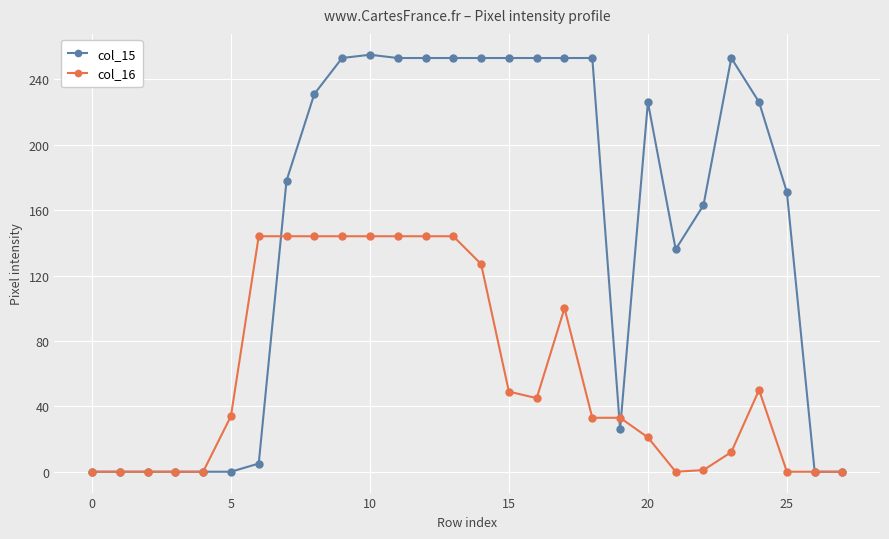

At how many categories does at least one series exceed 212?

14